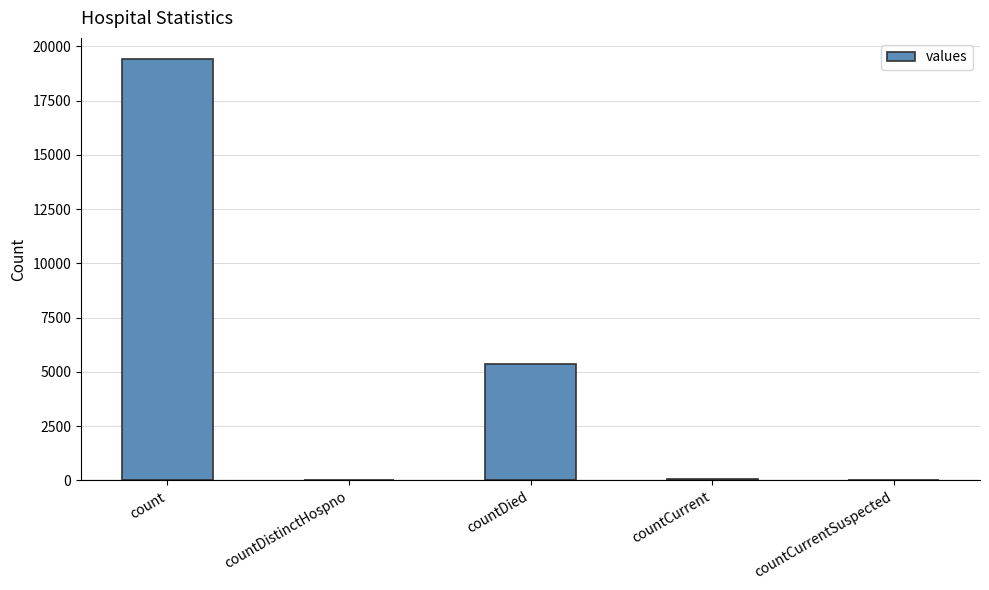

At which label does the data first exceed 60?

count